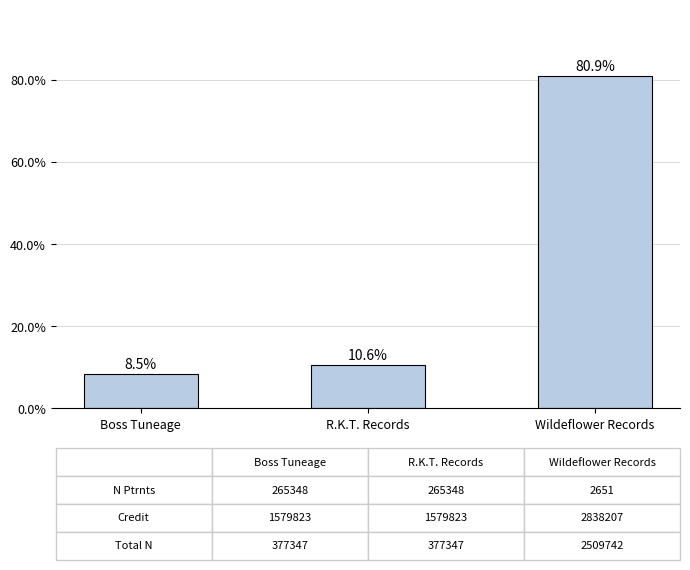

Is it true that the value at Boss Tuneage is 3.7?

False